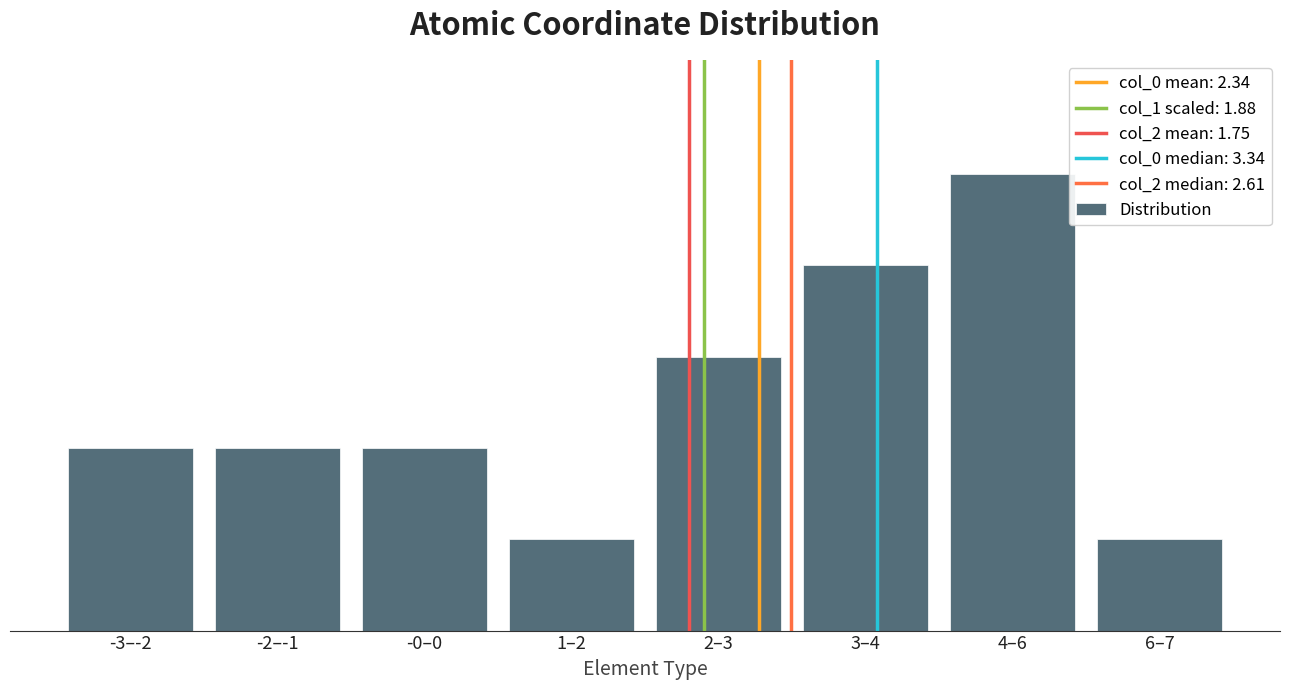

Are the bars horizontal?

No